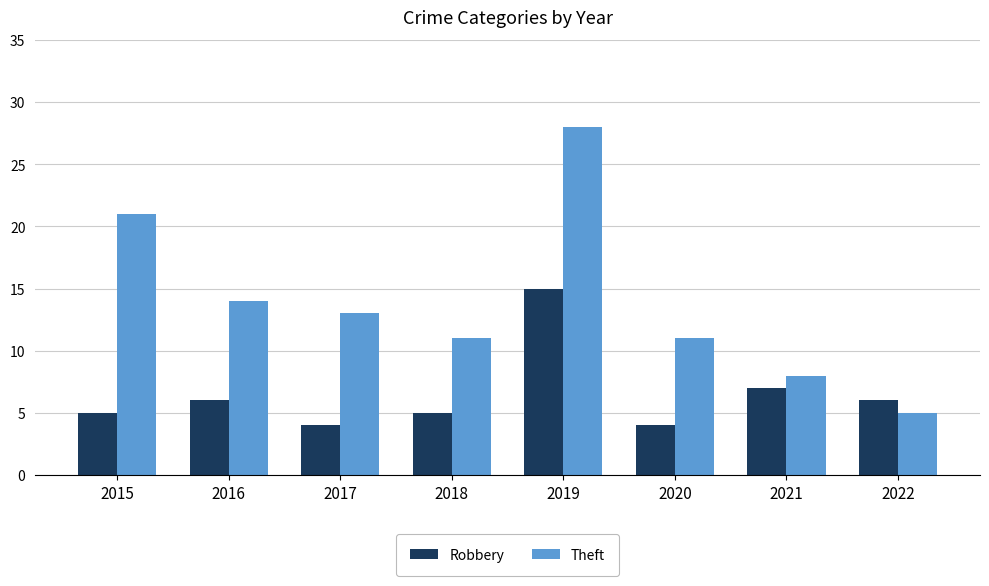

What is the greatest value displayed?

28